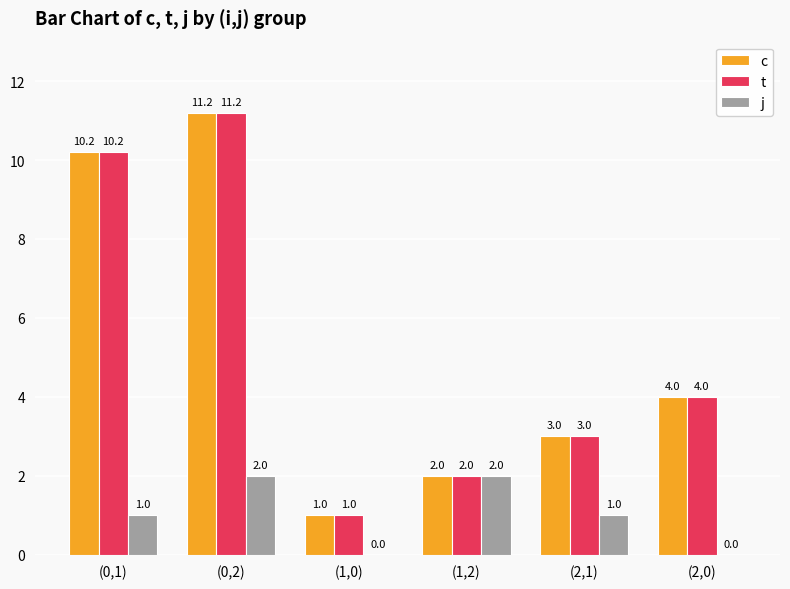

Reading right to left, list all the values displayed in this chart.

c: 4.0	3.0	2.0	1.0	11.2	10.2
t: 4.0	3.0	2.0	1.0	11.2	10.2
j: 0.0	1.0	2.0	0.0	2.0	1.0